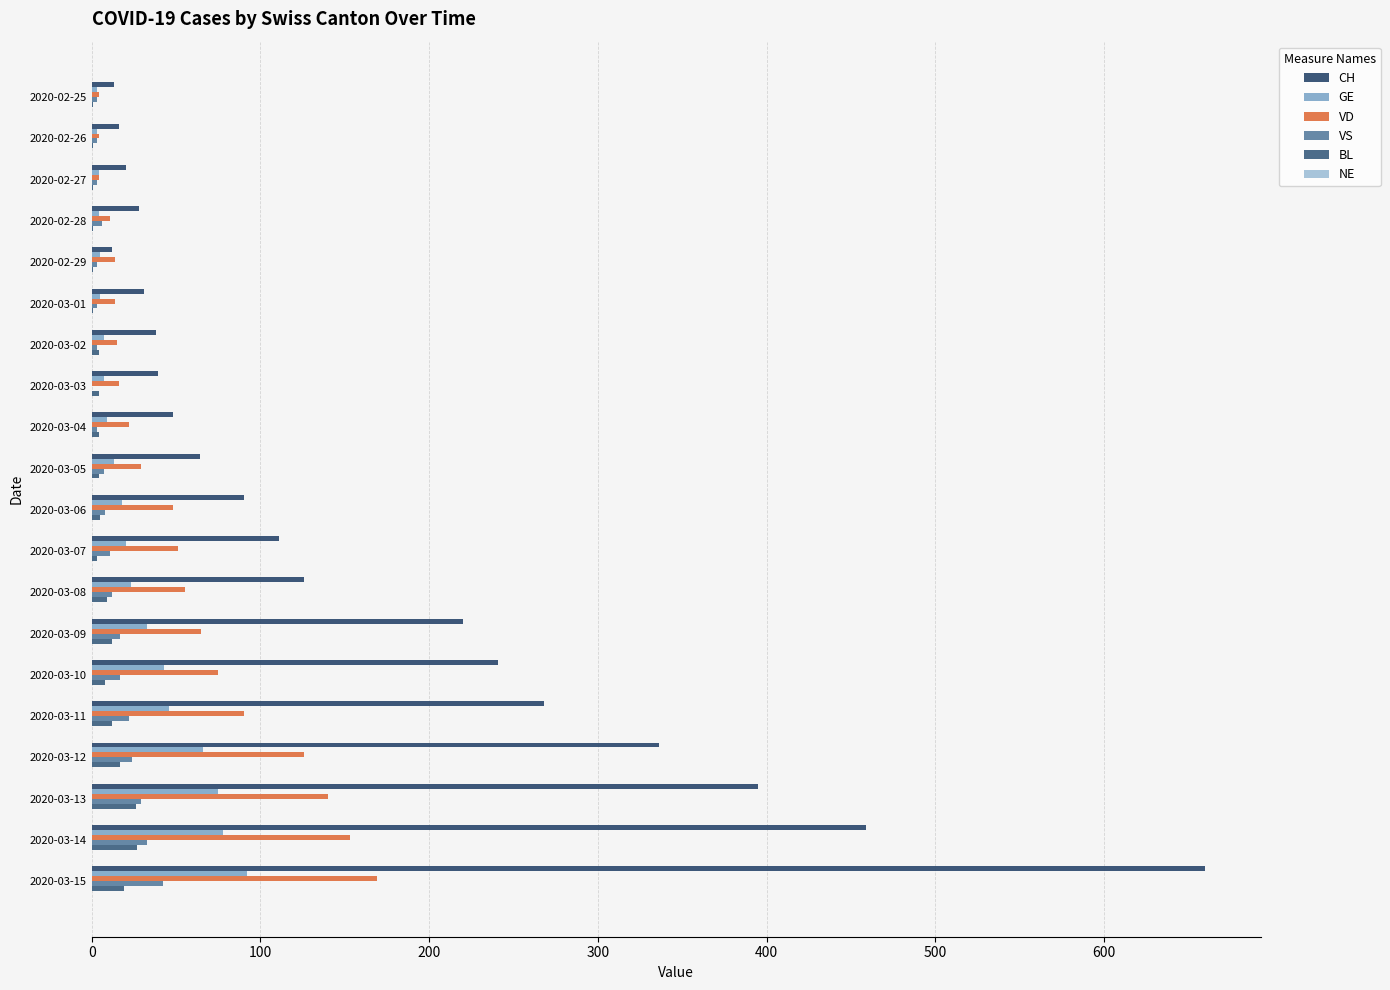

How many series are shown in this chart?

5